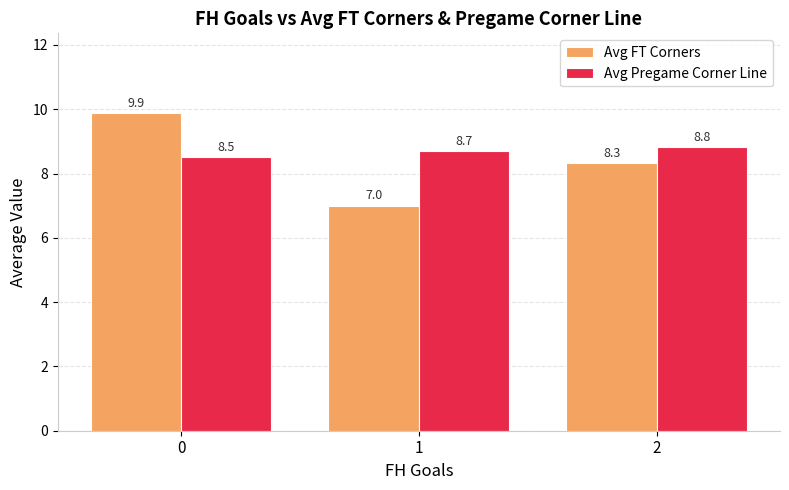

What is the minimum value shown in the chart?

7.0